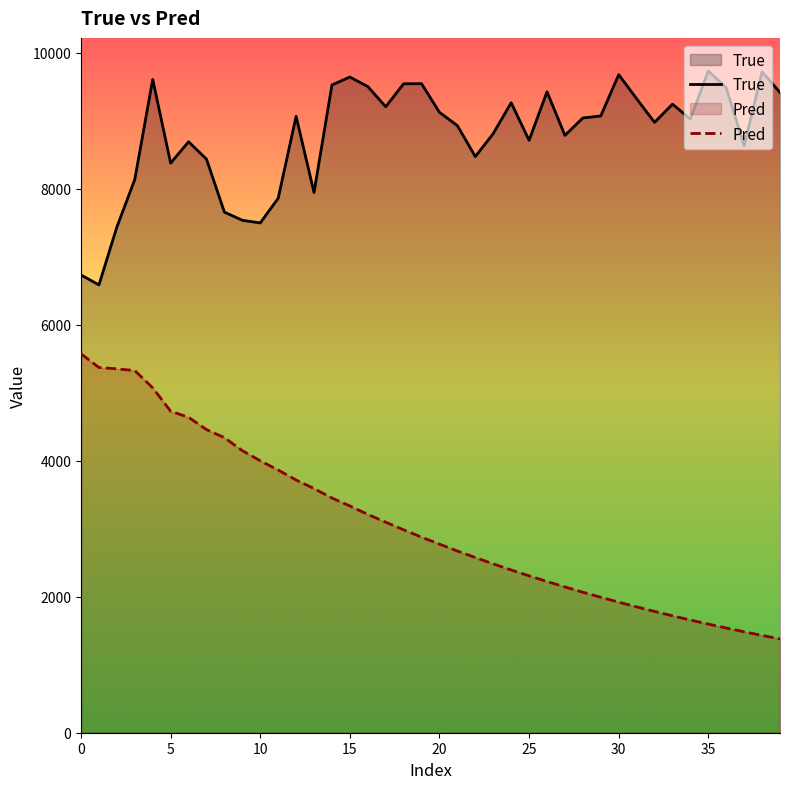

At 36, list the series in order from largest to smallest.

True, Pred